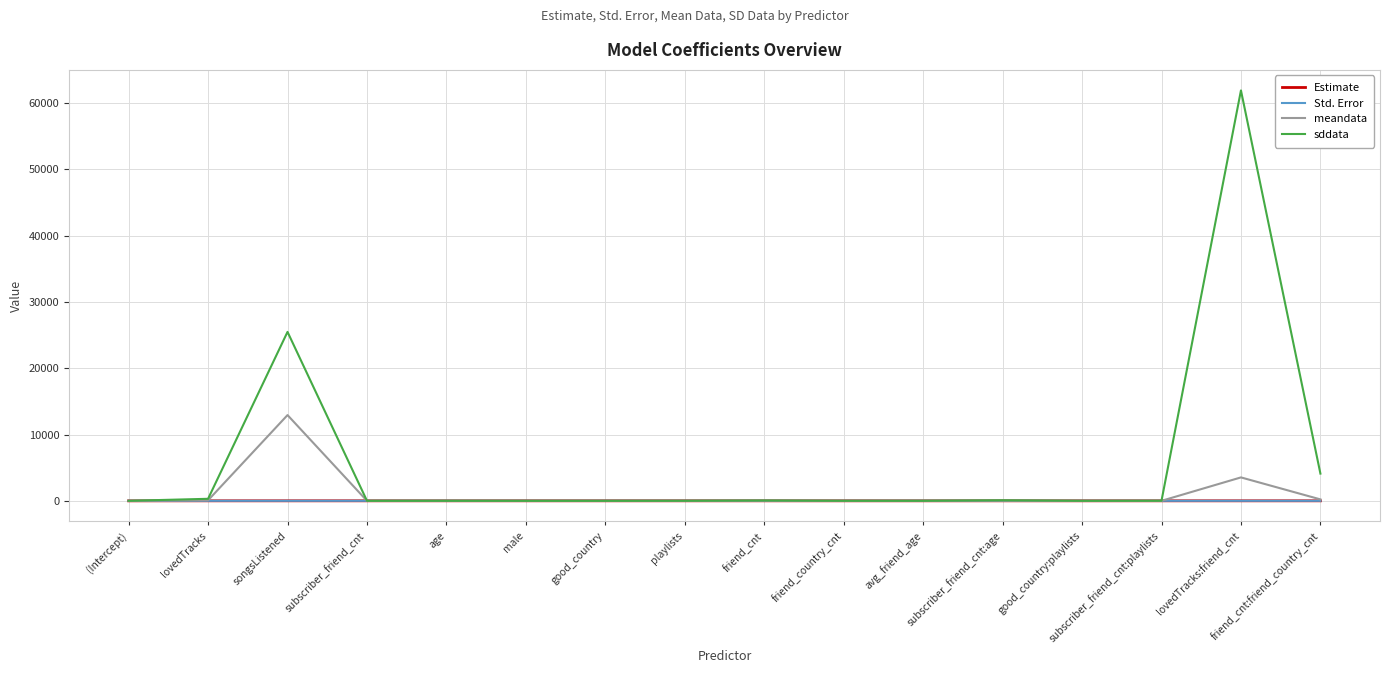

The Std. Error series shows 0.0 at friend_cnt. True or false?

True